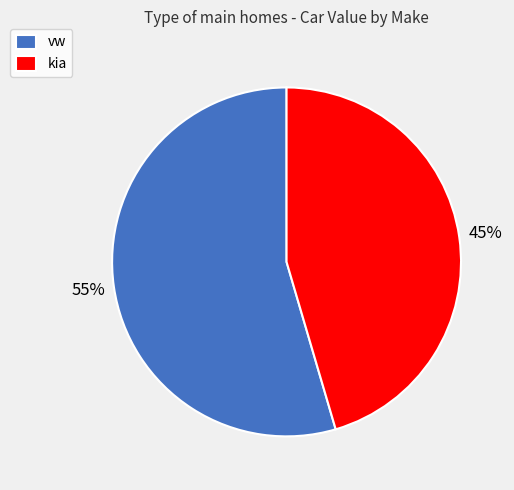

To the nearest percent, what percentage of the pie is vw?

55%